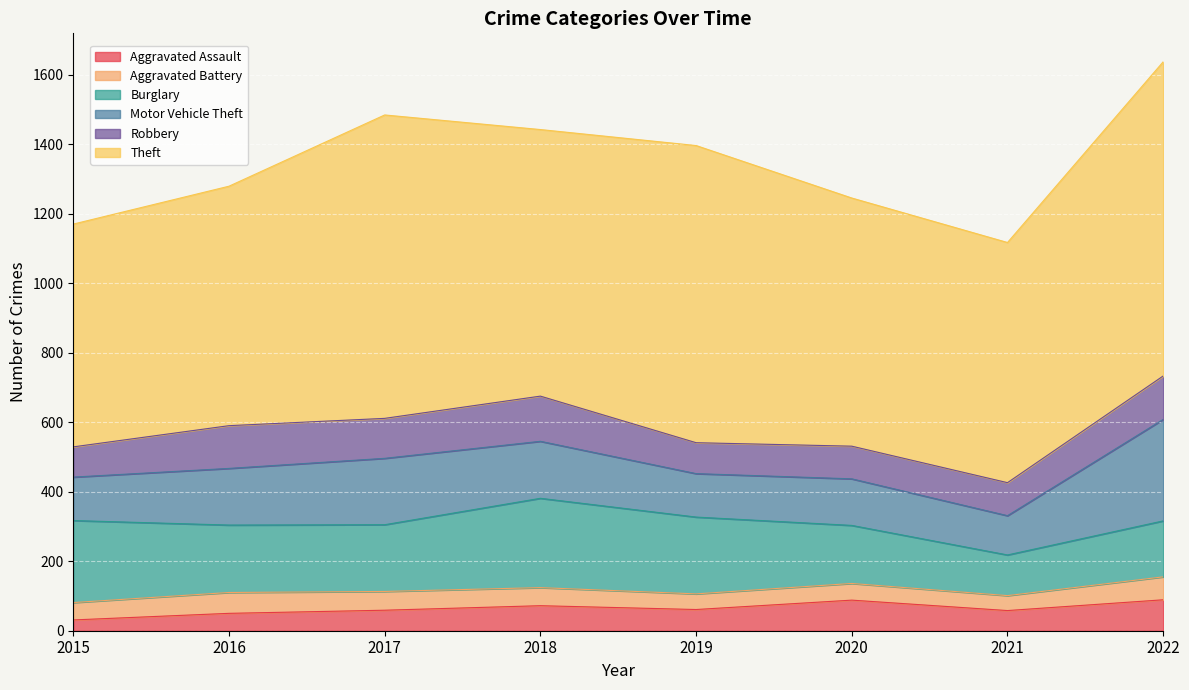

Is it true that Robbery equals 202 at 2017?

False